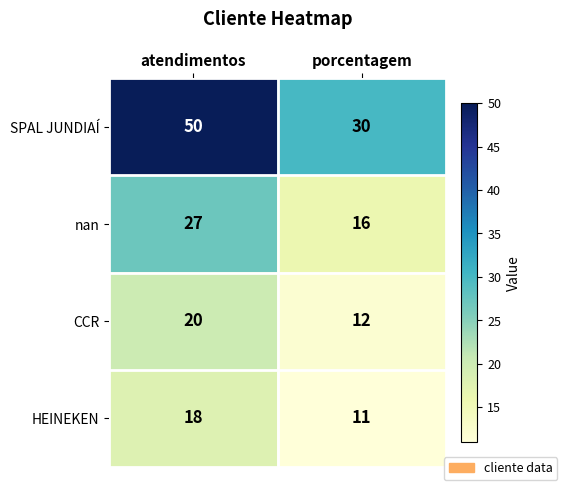

What is the lowest value of the nan series?

16